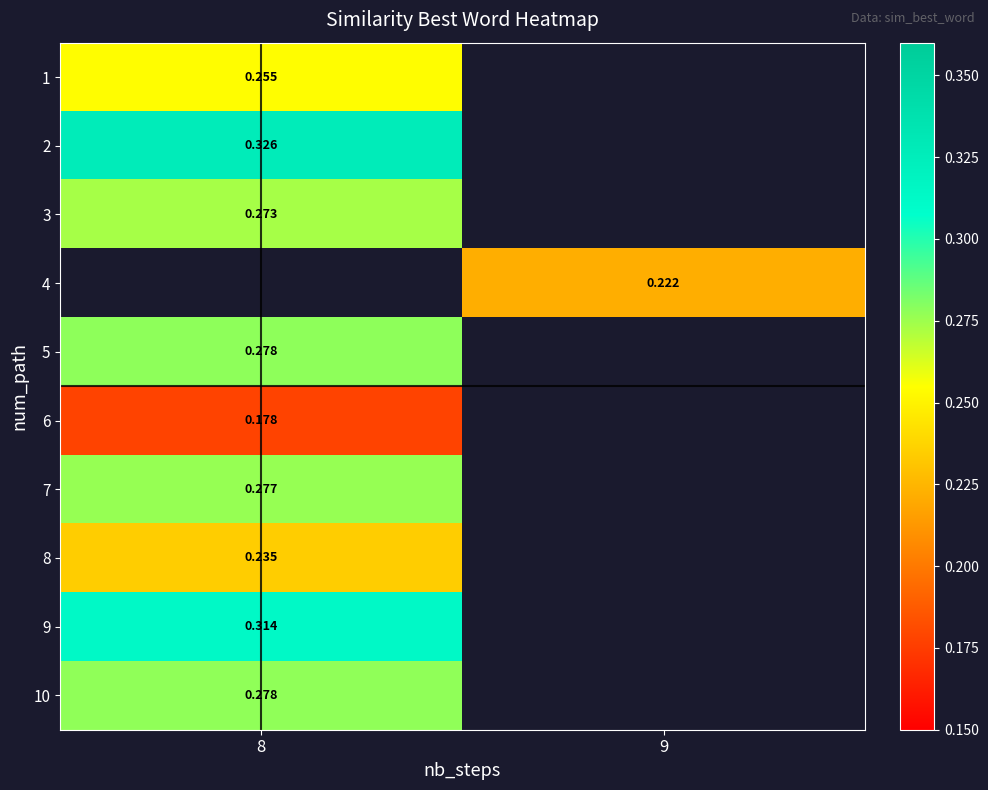

At which label is row_1 closest to 0?

8